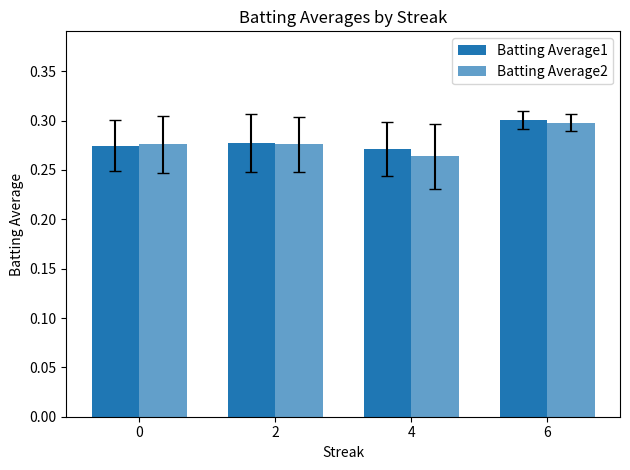

Is it true that Batting Average2 equals 0.3 at 0?

True